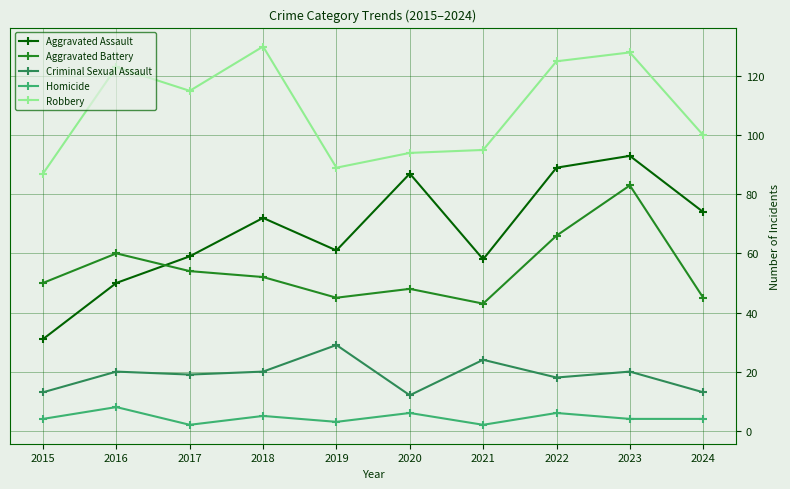

True or false: Homicide has a value of 3 at 2019.

True